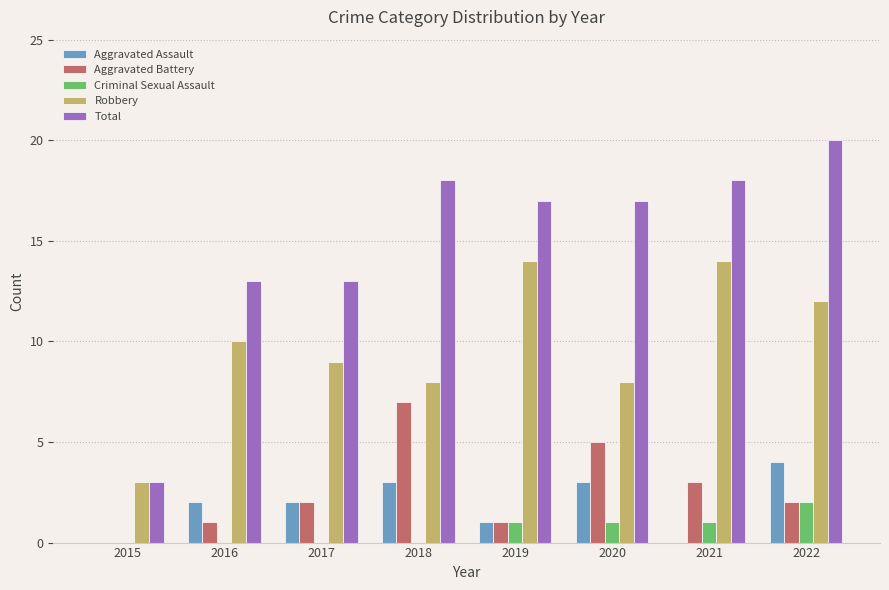

How many categories are shown in the chart?

8